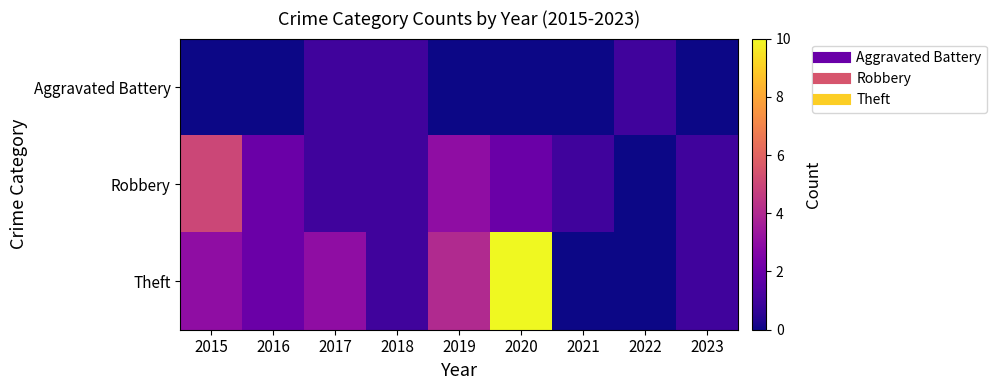

Which series has the largest total across all categories?

Theft